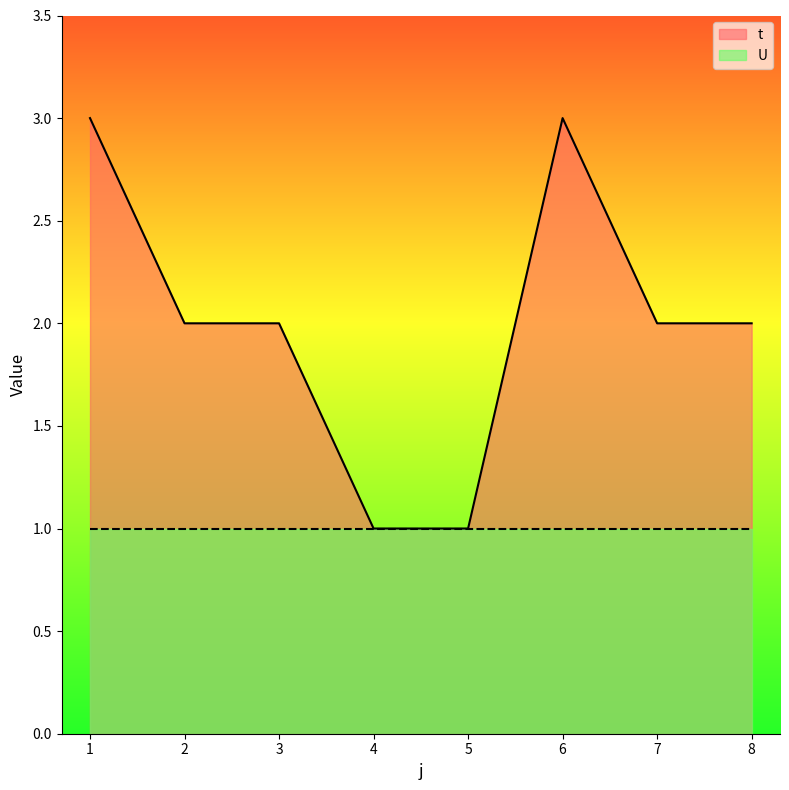

Is it true that the value at 1 is 2?

False